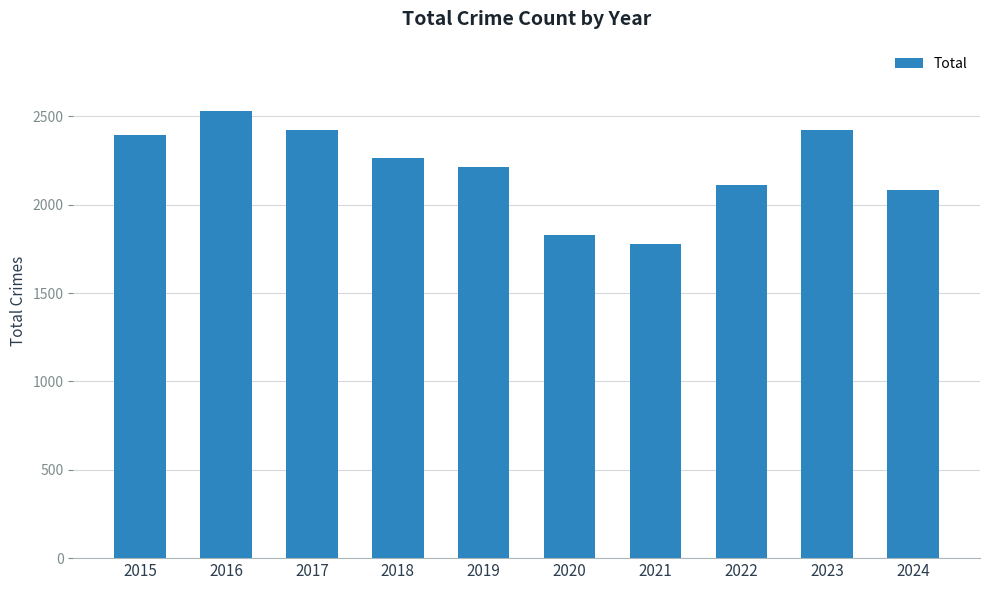

What is the ratio of the value at 2024 to the value at 2022?

1.0